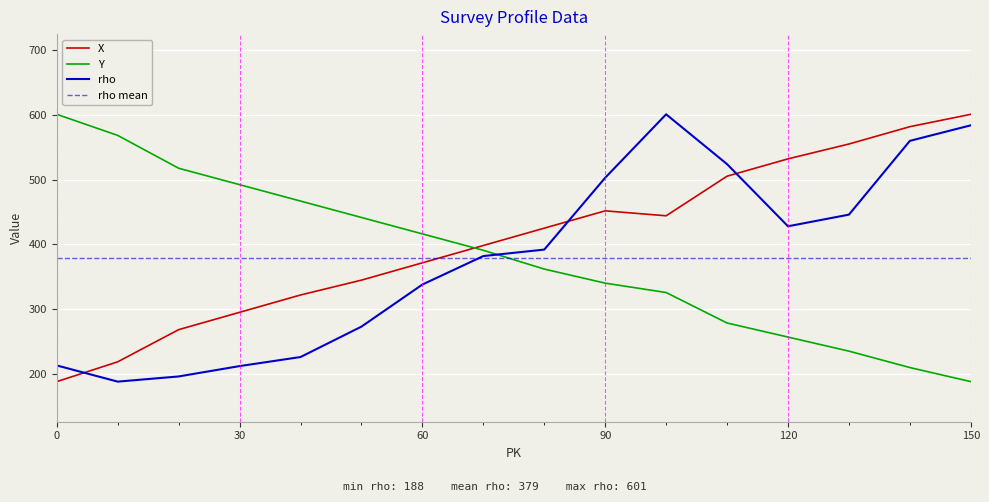

True or false: Y has a value of 188.0 at 150.

True